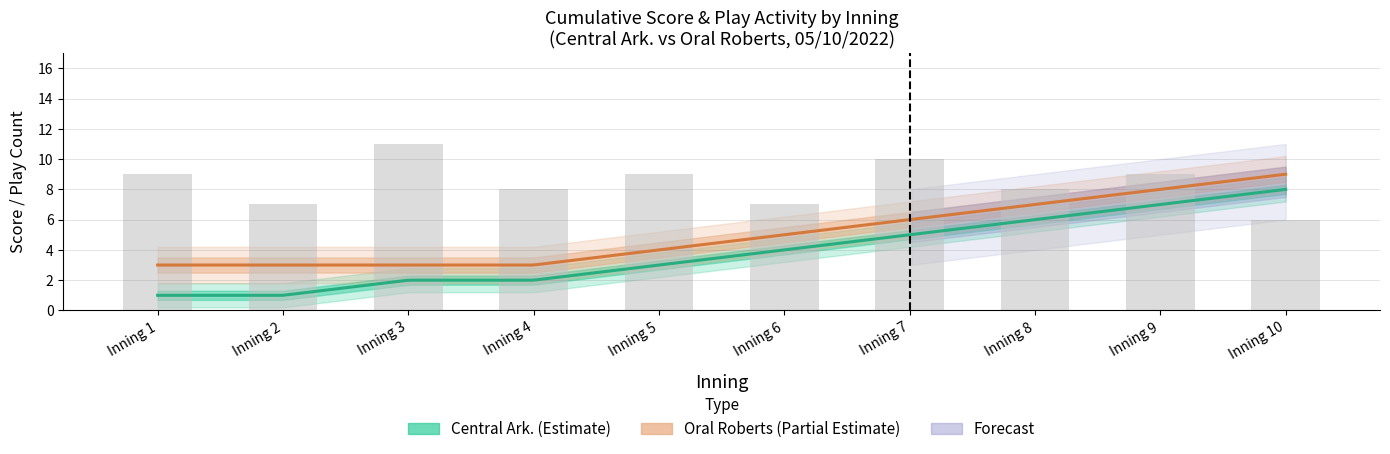

How many data points in Central Ark. are less than 4?

5